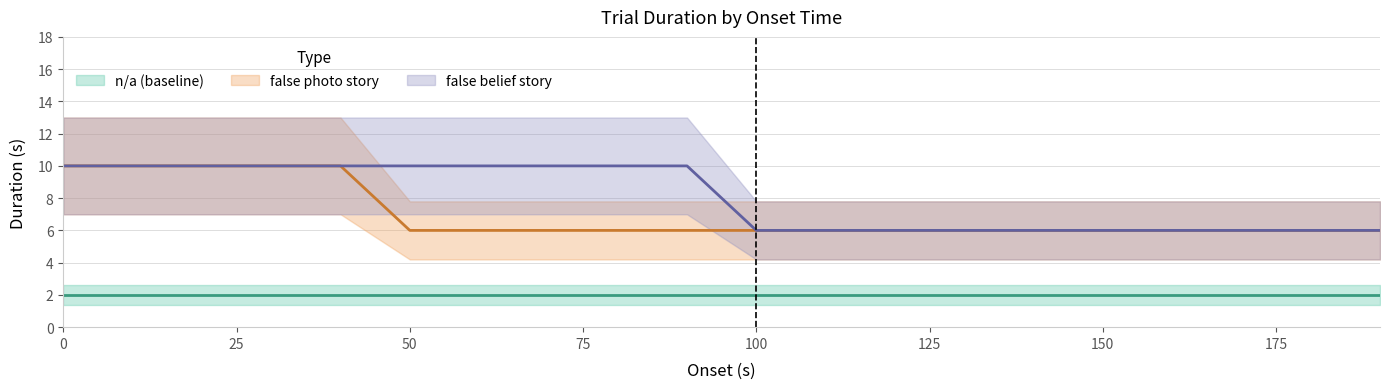

Count the false photo story values in the range 6 to 10.

20